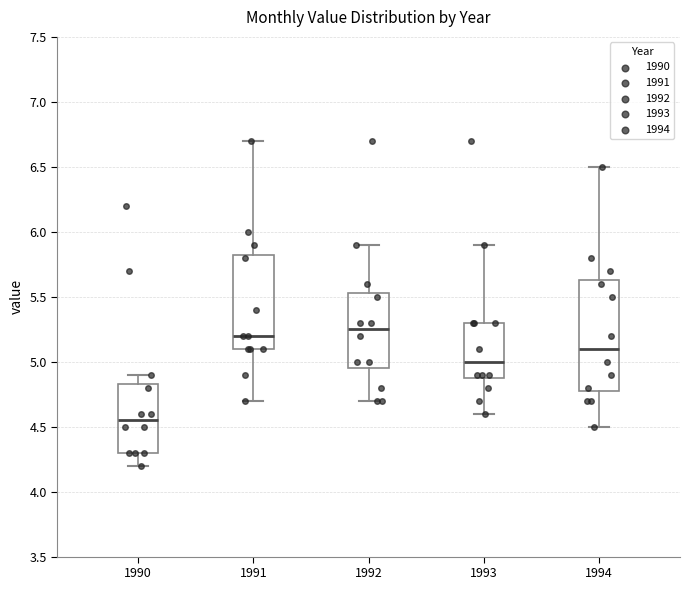

Which box has the lowest median line?

1990